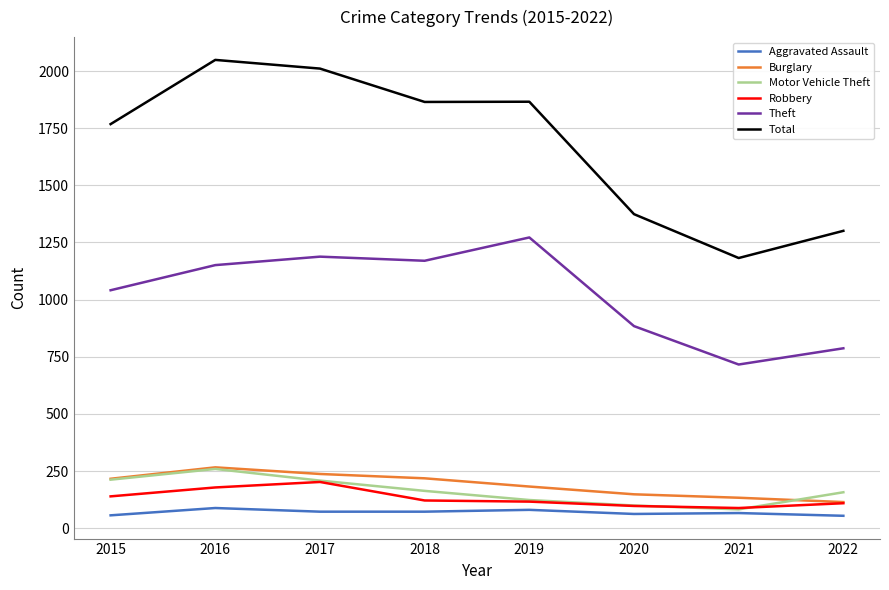

True or false: Aggravated Assault has a value of 72 at 2017.

True